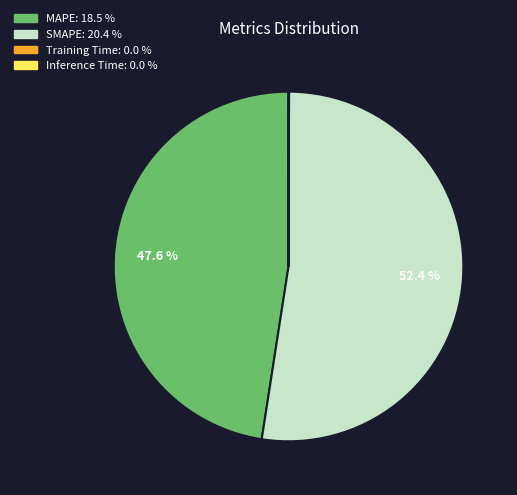

Which category accounts for the majority?

SMAPE